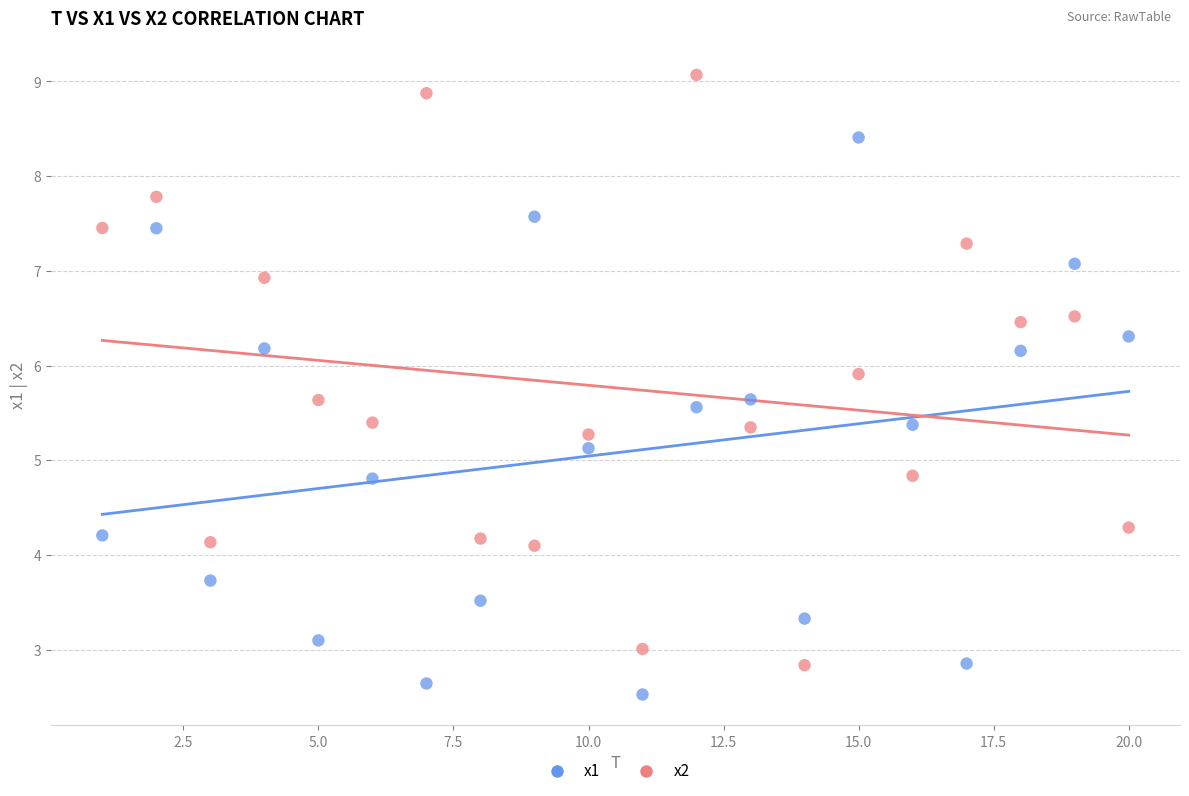

Across all data points, what is the range of Y values (max minus min)?

6.5